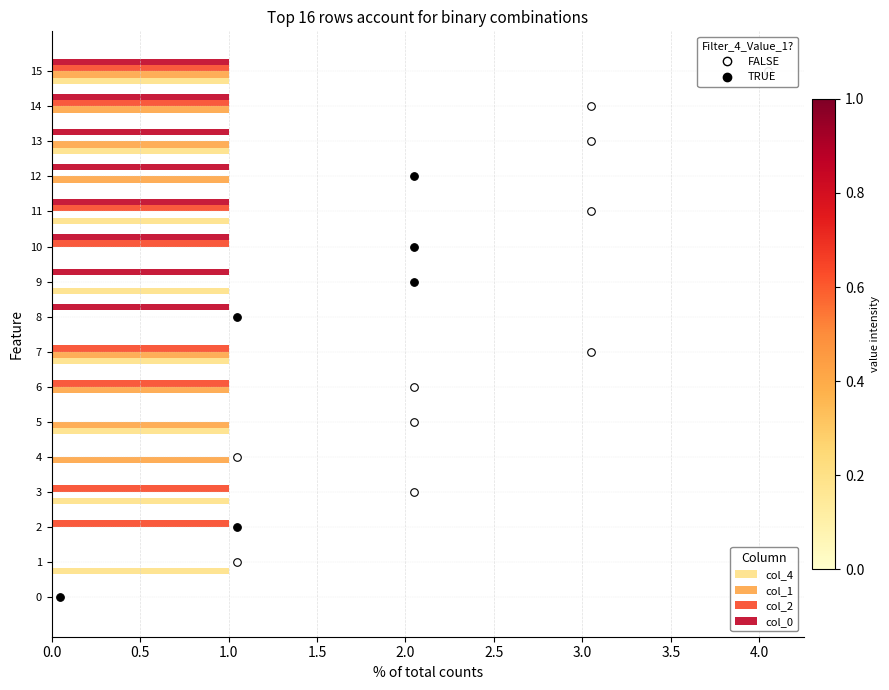

Which series contains the highest Y value?

col_4